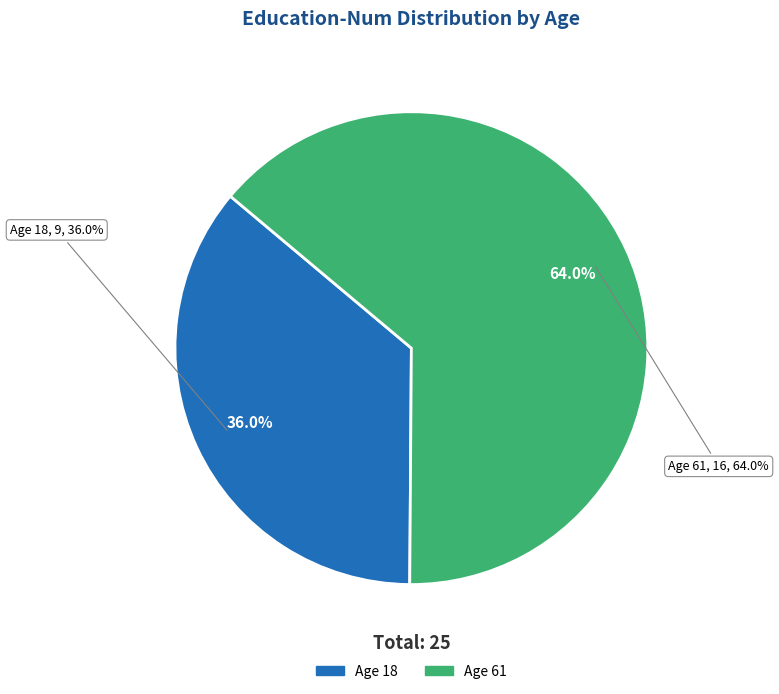

True or false: 18 accounts for 36% of the total.

True